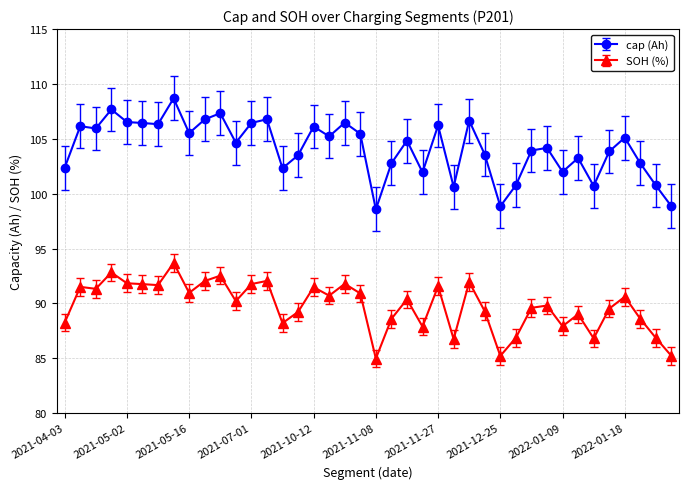

Does the chart display data point markers on the line(s)?

Yes